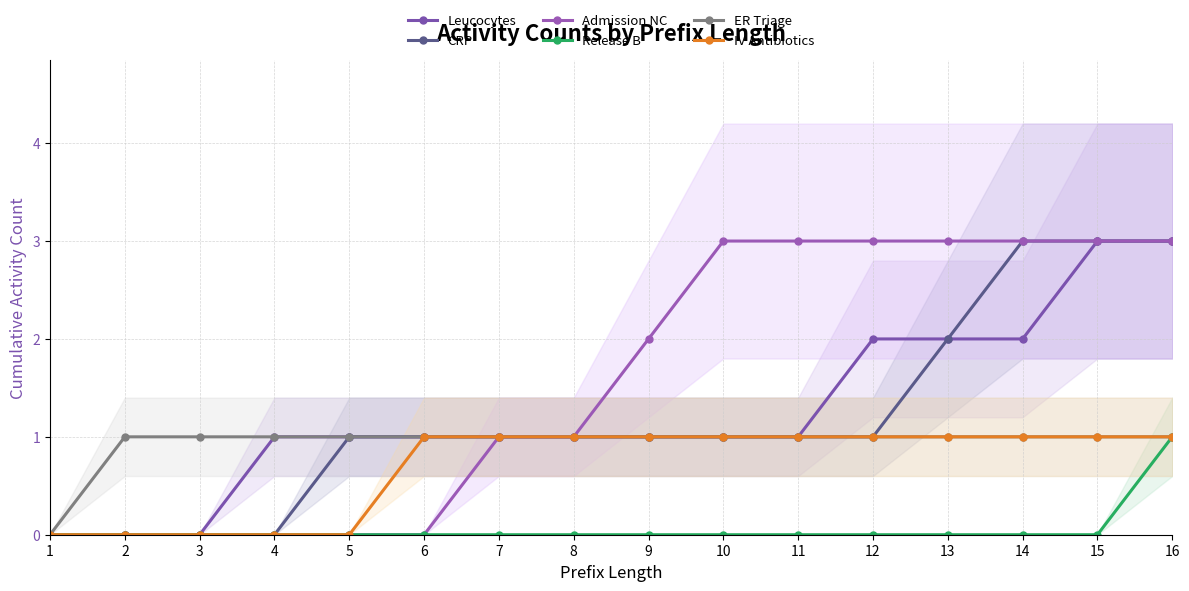

Between 12 and 5, which is larger?

12